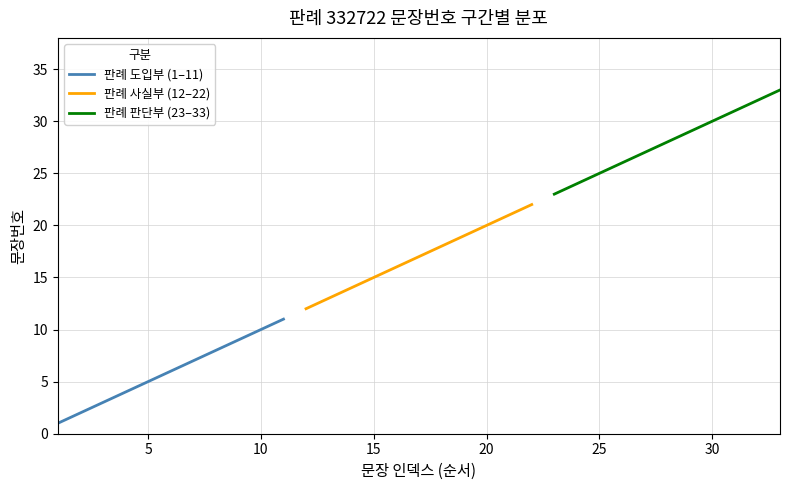

How many values in the 판례 사실부 (12–22) series are below 17?

5